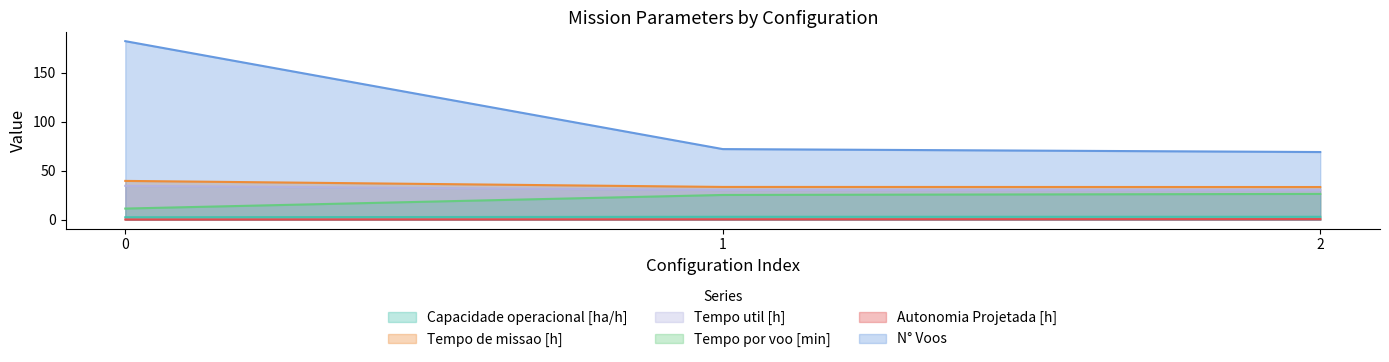

What is the difference between the maximum and second lowest values in the Tempo de missao [h] series?

6.1